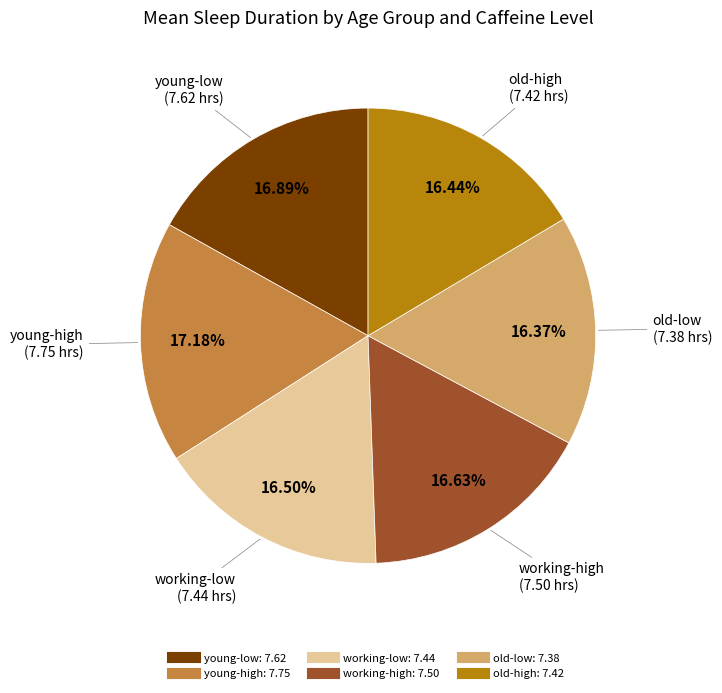

How many segments does this pie chart have?

6